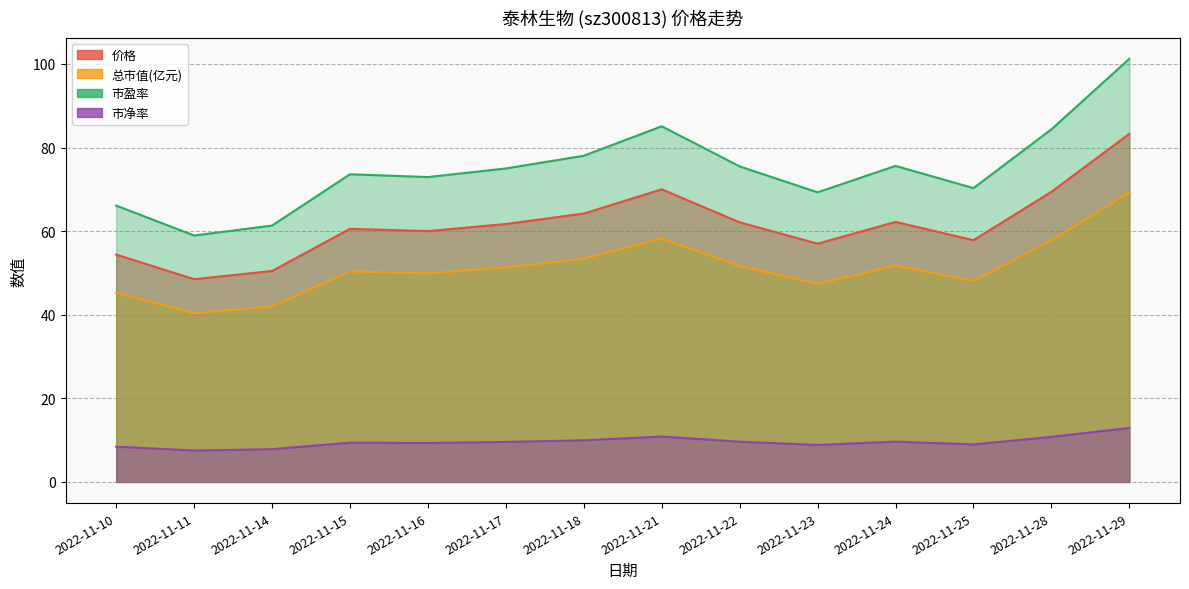

Reading left to right, what are all the values shown in this chart?

价格: 2022-11-10=54.4	2022-11-11=48.5	2022-11-14=50.5	2022-11-15=60.5	2022-11-16=60.0	2022-11-17=61.7	2022-11-18=64.2	2022-11-21=70.0	2022-11-22=62.1	2022-11-23=57.0	2022-11-24=62.2	2022-11-25=57.8	2022-11-28=69.4	2022-11-29=83.3
总市值(亿元): 2022-11-10=45.2	2022-11-11=40.3	2022-11-14=42.0	2022-11-15=50.4	2022-11-16=49.9	2022-11-17=51.3	2022-11-18=53.4	2022-11-21=58.2	2022-11-22=51.6	2022-11-23=47.4	2022-11-24=51.7	2022-11-25=48.1	2022-11-28=57.7	2022-11-29=69.2
市盈率: 2022-11-10=66.1	2022-11-11=59.0	2022-11-14=61.3	2022-11-15=73.6	2022-11-16=72.9	2022-11-17=75.0	2022-11-18=78.0	2022-11-21=85.1	2022-11-22=75.5	2022-11-23=69.3	2022-11-24=75.6	2022-11-25=70.3	2022-11-28=84.3	2022-11-29=101.2
市净率: 2022-11-10=8.4	2022-11-11=7.5	2022-11-14=7.8	2022-11-15=9.4	2022-11-16=9.3	2022-11-17=9.6	2022-11-18=10.0	2022-11-21=10.9	2022-11-22=9.6	2022-11-23=8.8	2022-11-24=9.7	2022-11-25=9.0	2022-11-28=10.8	2022-11-29=12.9